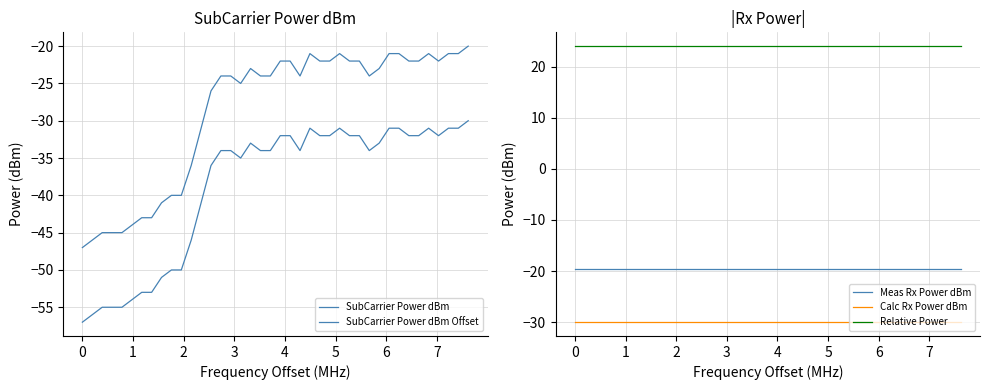

What is the difference between the second highest and minimum values in the SubCarrier Power dBm Offset series?

26.0